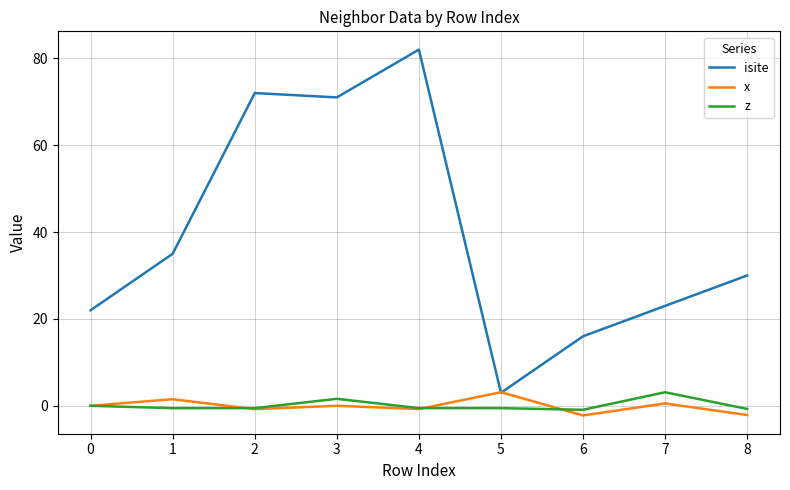

True or false: isite and z intersect in this chart.

False